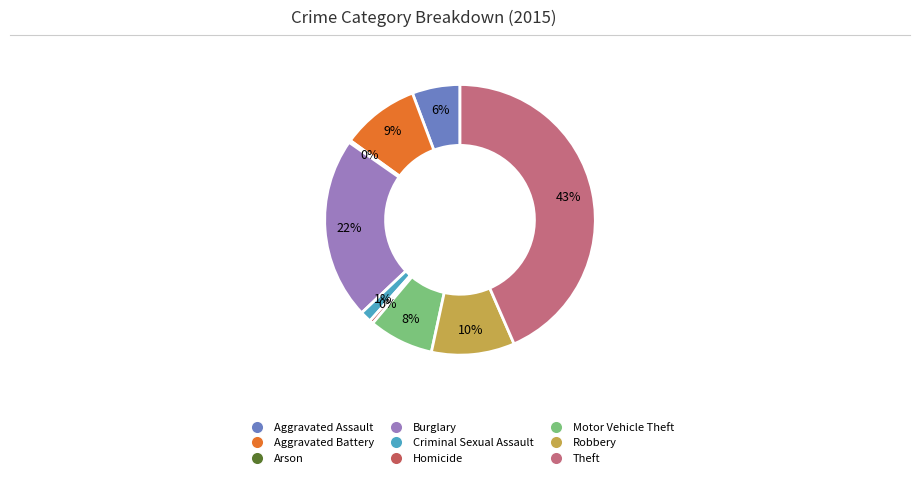

The Theft slice represents 43% of the pie. True or false?

True